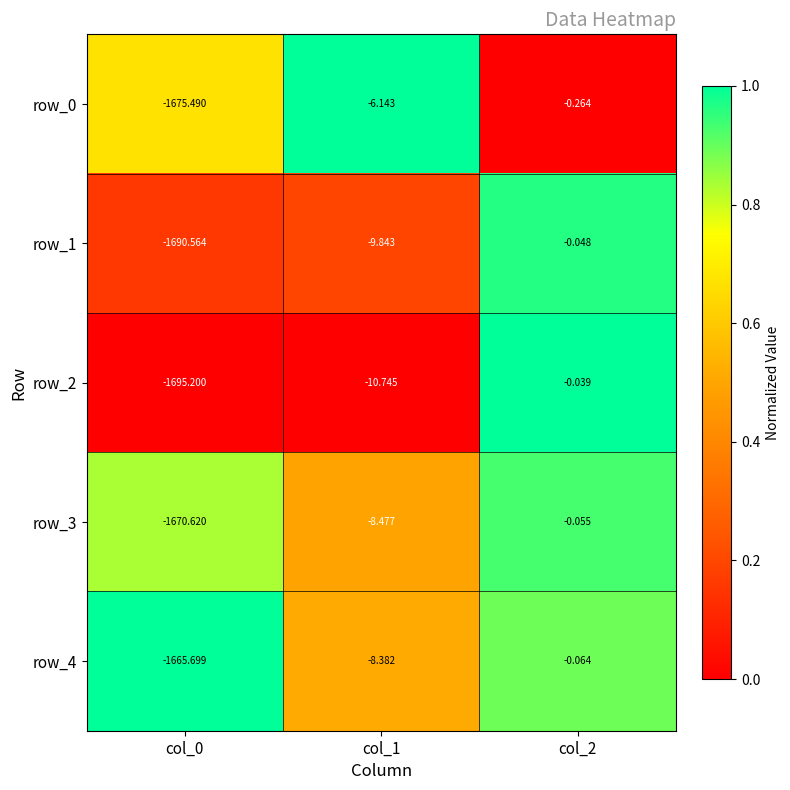

Is the value of row_0 at col_1 greater than the value of row_1 at col_0?

Yes